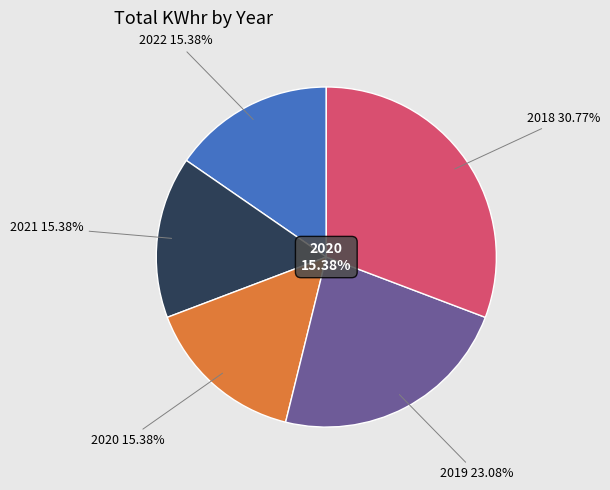

True or false: 2021 accounts for 28% of the total.

False